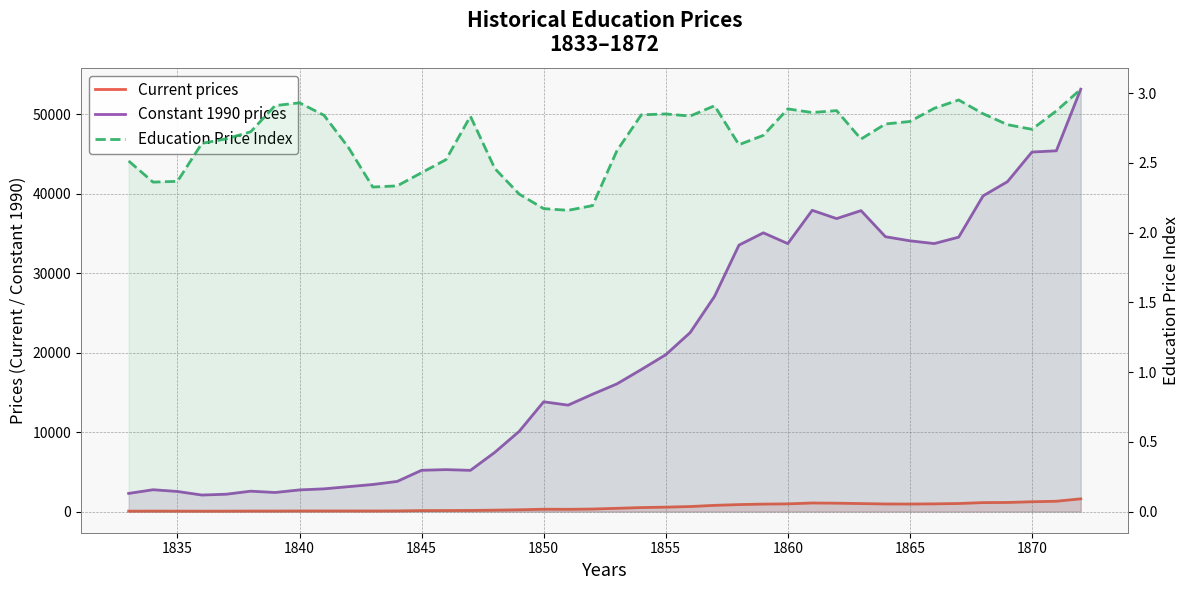

Reading left to right, what are all the values shown in this chart?

Current prices: 57.5	65.0	60.0	55.0	58.5	70.0	70.0	80.0	81.4	81.9	79.4	88.7	126.3	133.3	147.1	183.4	229.9	300.1	289.3	323.9	415.7	508.4	562.6	638.6	788.0	881.9	946.1	973.4	1084.4	1059.7	1011.4	961.0	952.8	975.0	1018.9	1133.0	1151.6	1239.8	1304.0	1609.3
Constant 1990 prices: 2287.7	2752.0	2534.3	2083.8	2189.1	2570.9	2405.1	2730.1	2863.8	3136.9	3410.8	3798.7	5199.8	5282.2	5191.7	7457.7	10104.9	13818.1	13395.6	14765.5	16069.0	17875.7	19736.4	22522.4	27084.5	33530.8	35076.5	33719.4	37908.3	36867.0	37870.0	34586.4	34072.1	33724.8	34531.2	39724.3	41518.5	45239.7	45396.7	53146.8
Education Price Index: 2.5	2.4	2.4	2.6	2.7	2.7	2.9	2.9	2.8	2.6	2.3	2.3	2.4	2.5	2.8	2.5	2.3	2.2	2.2	2.2	2.6	2.8	2.9	2.8	2.9	2.6	2.7	2.9	2.9	2.9	2.7	2.8	2.8	2.9	3.0	2.9	2.8	2.7	2.9	3.0